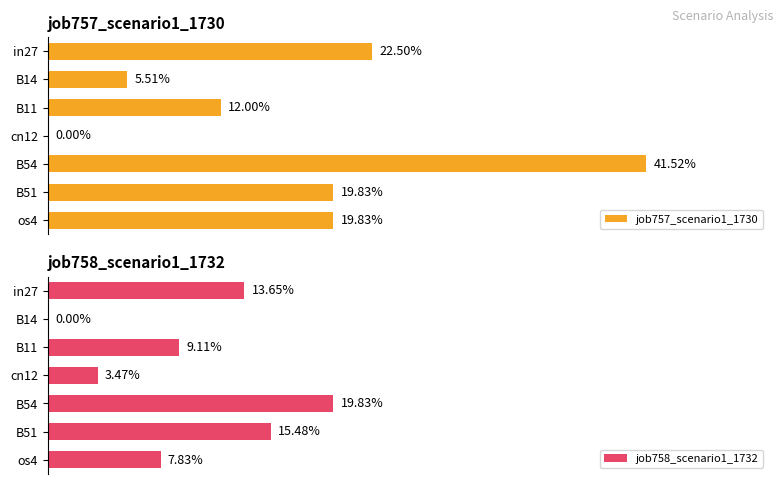

Which series has the largest total across all categories?

job757_scenario1_1730